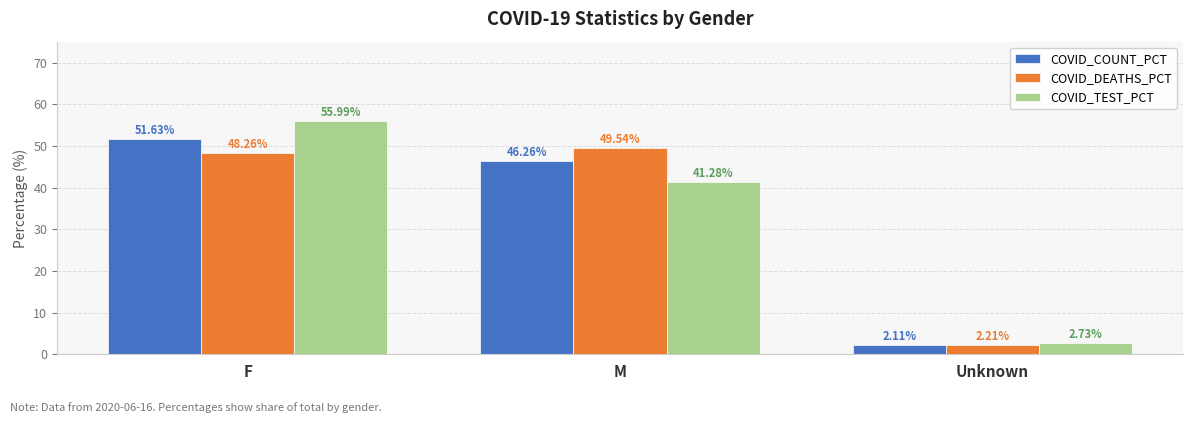

What is the label of the 1st bar from the right?

Unknown